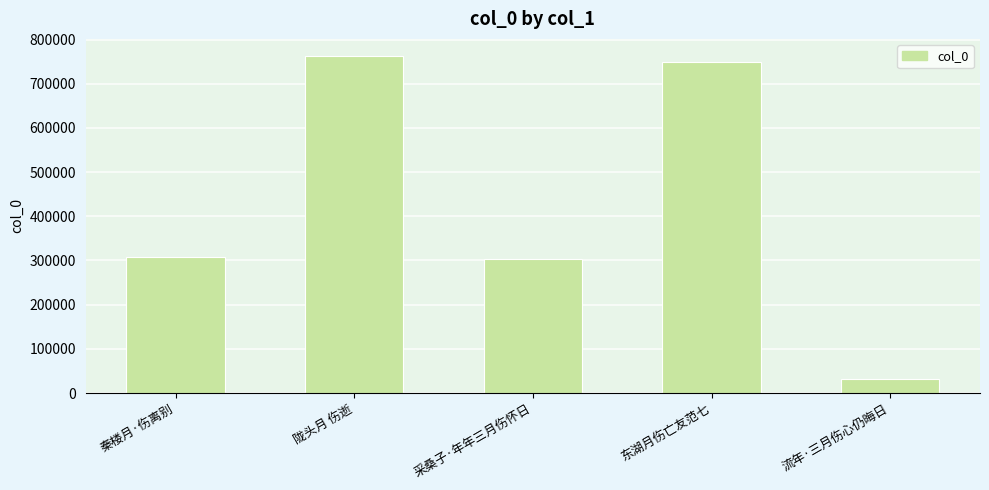

What is the approximate value at 东湖月伤亡友范七, to the nearest 50?

750100